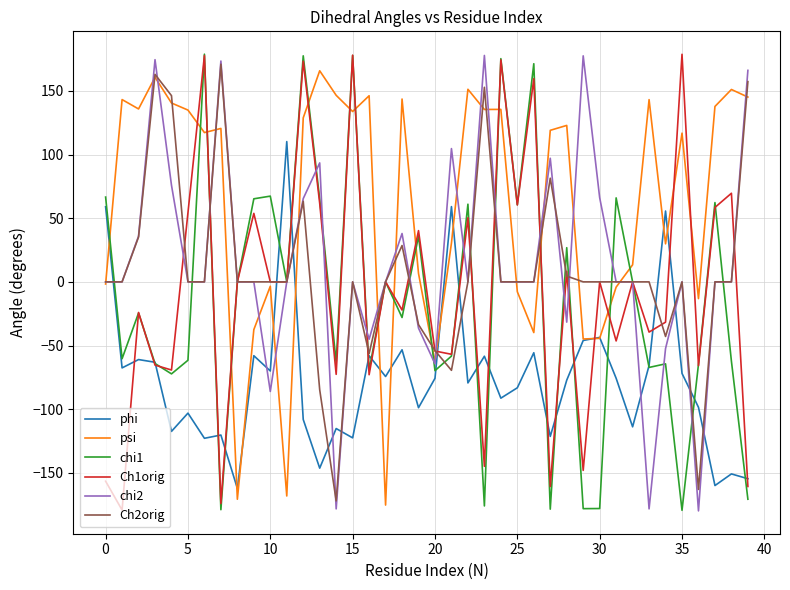

What is the difference between the maximum and second lowest values in the psi series?

336.7